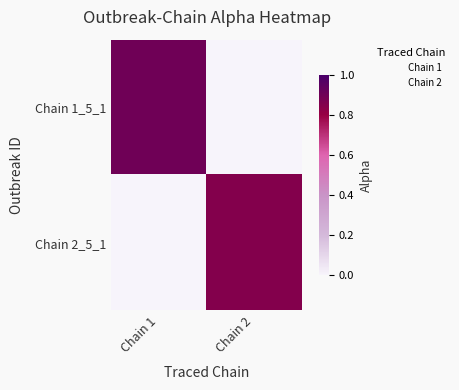

Between Chain 2 and Chain 1, which is larger?

Chain 1